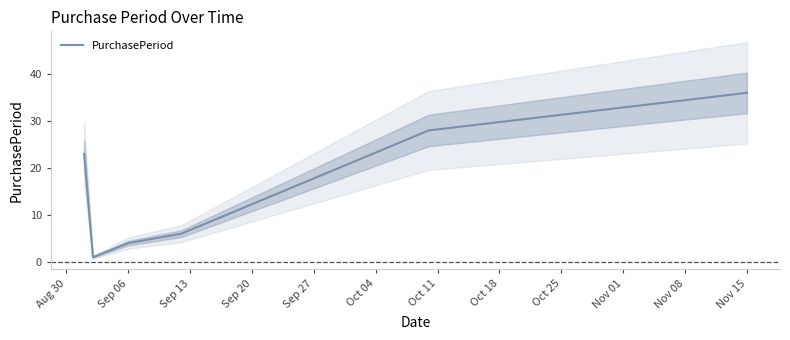

How many lines are shown in the chart?

1